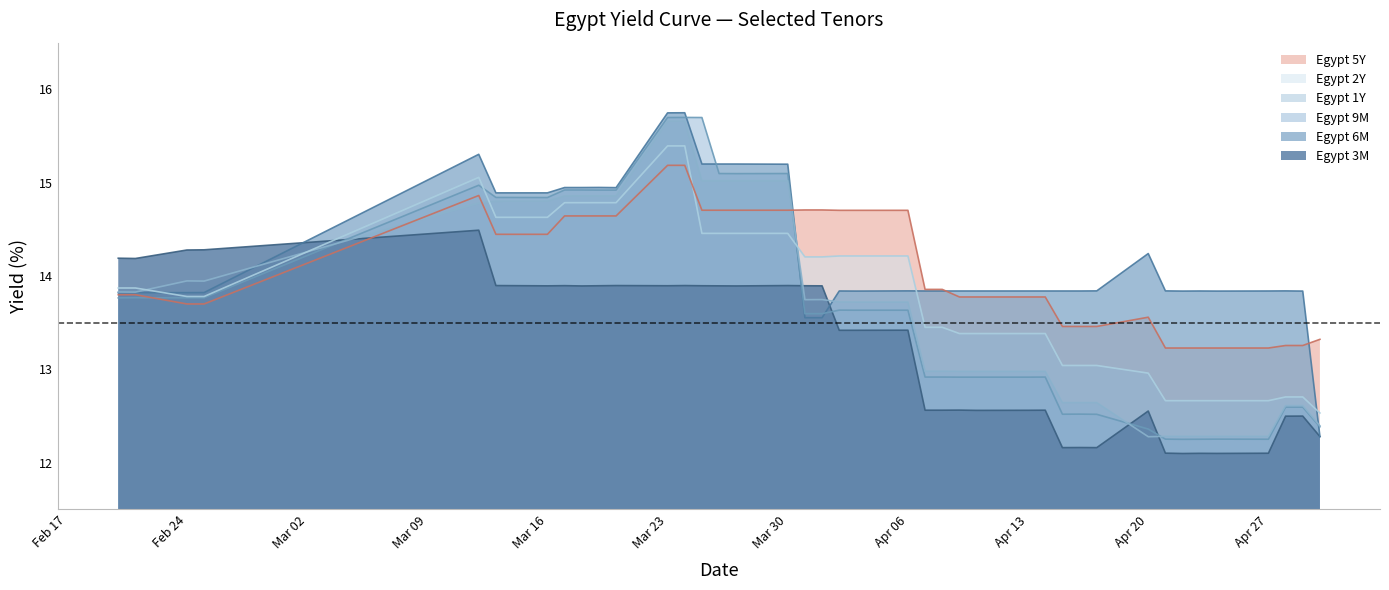

What is the maximum value for Egypt 1Y?

15.7